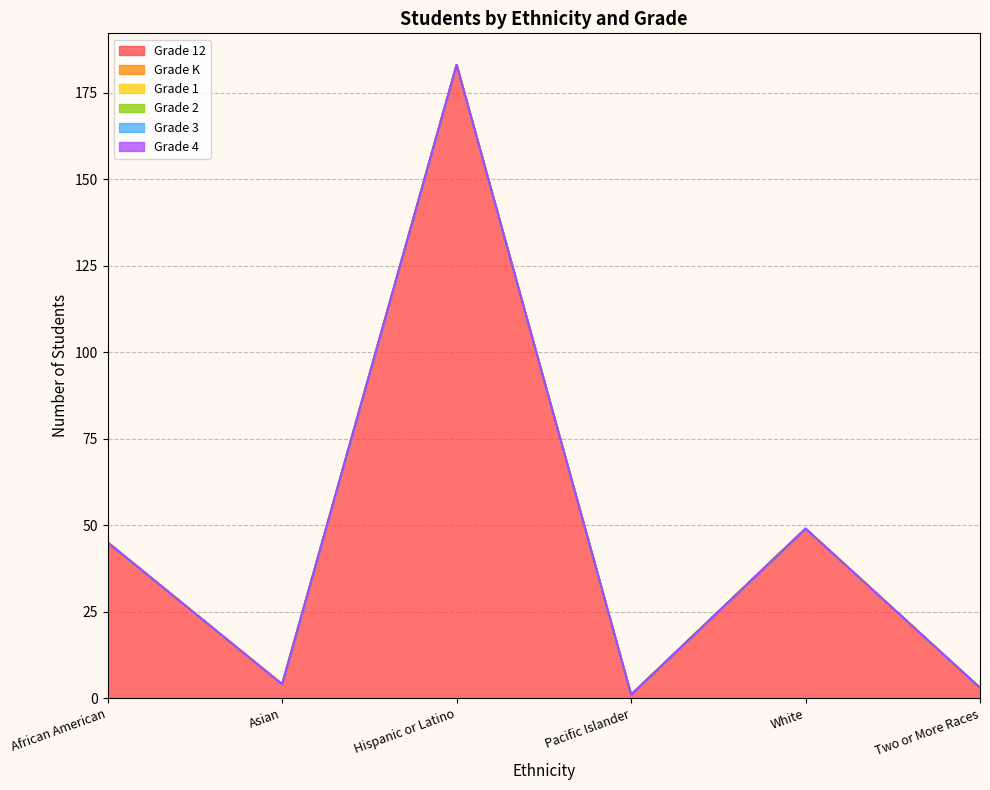

What are all the series names shown in the legend?

Grade 12, Grade K, Grade 1, Grade 2, Grade 3, Grade 4